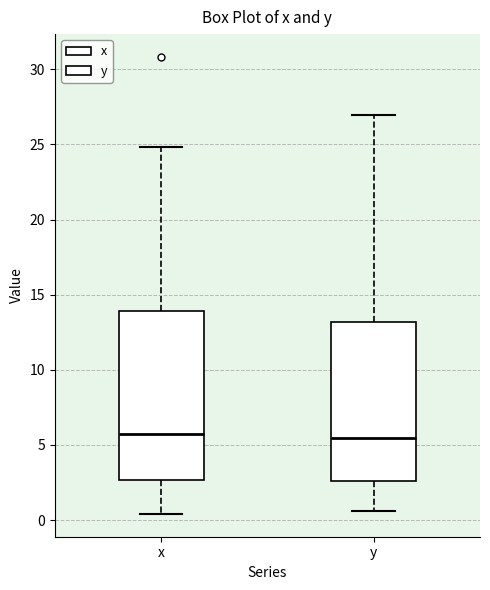

Reading left to right, transcribe this box plot: for each box, give where its median line is, the range the box spans, and where its two whiskers end, as read against the y-axis. The values are not printed on the chart, so give them approximately, as read against the axis.

x: median 5.5, box 2.5 to 14.0, whiskers 0.5 to 25.0
y: median 5.5, box 2.5 to 13.0, whiskers 0.5 to 27.0